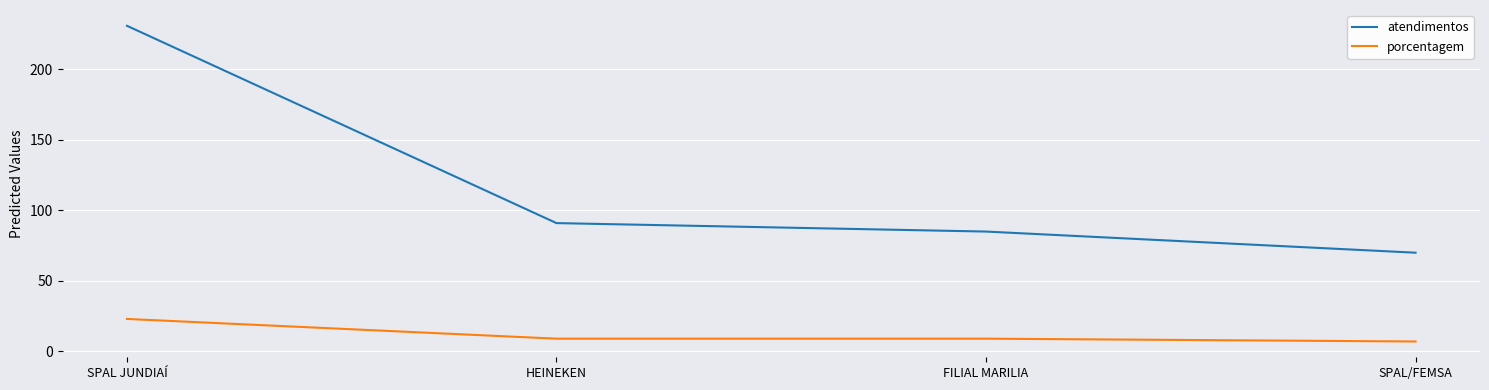

What is the average value of the atendimentos series?

119